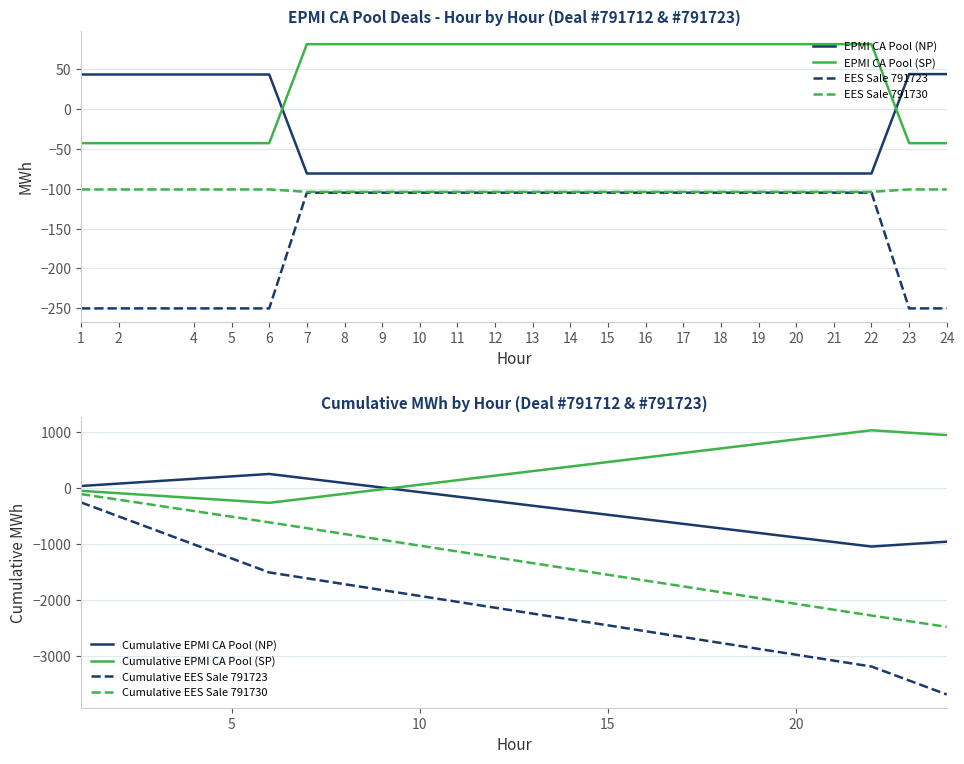

Is it true that EES Sale 791730 equals -163.5 at 23?

False